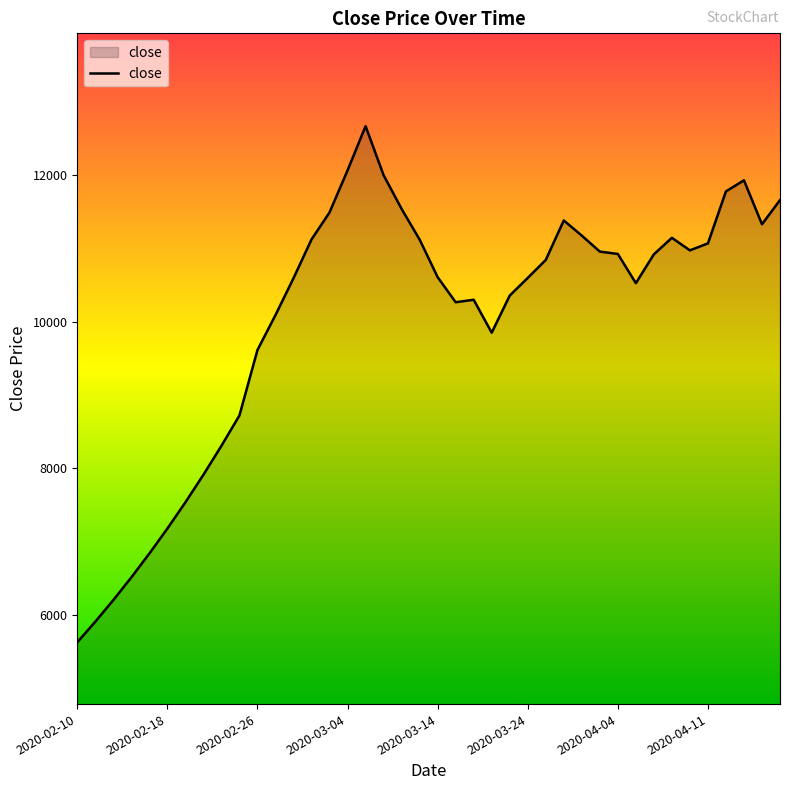

What is the minimum value shown in the chart?

5625